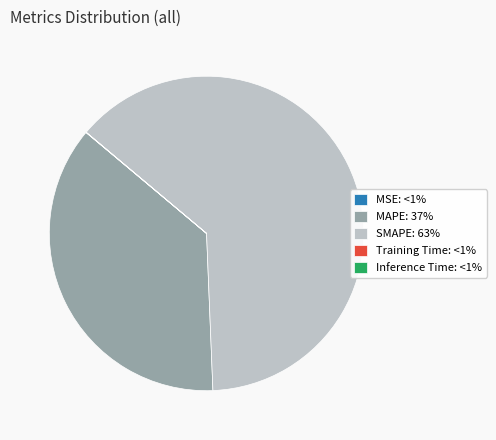

Which has a higher value, MAPE: 37% or SMAPE: 63%?

SMAPE: 63%